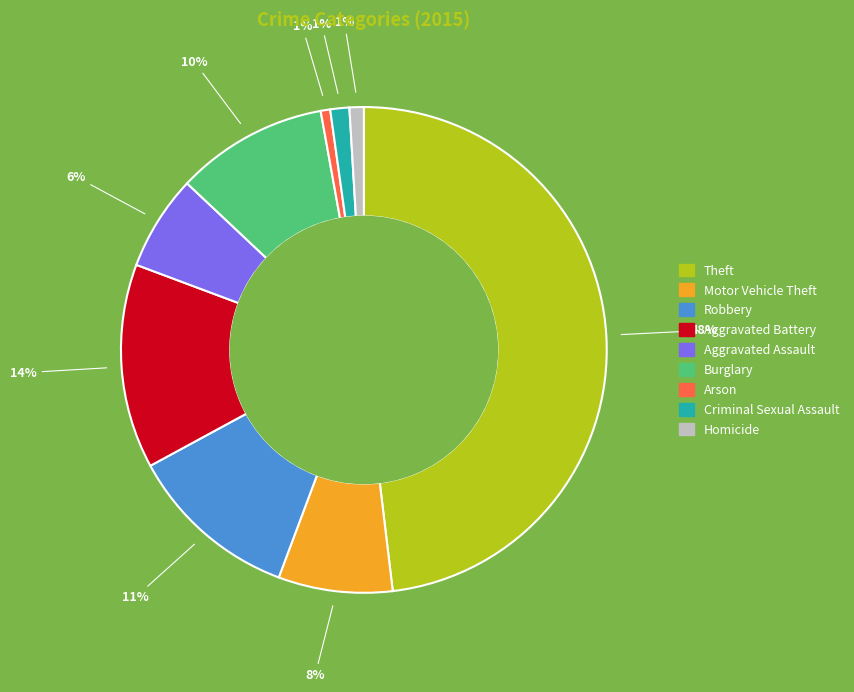

To the nearest percent, what is the combined percentage of Burglary and Motor Vehicle Theft?

18%